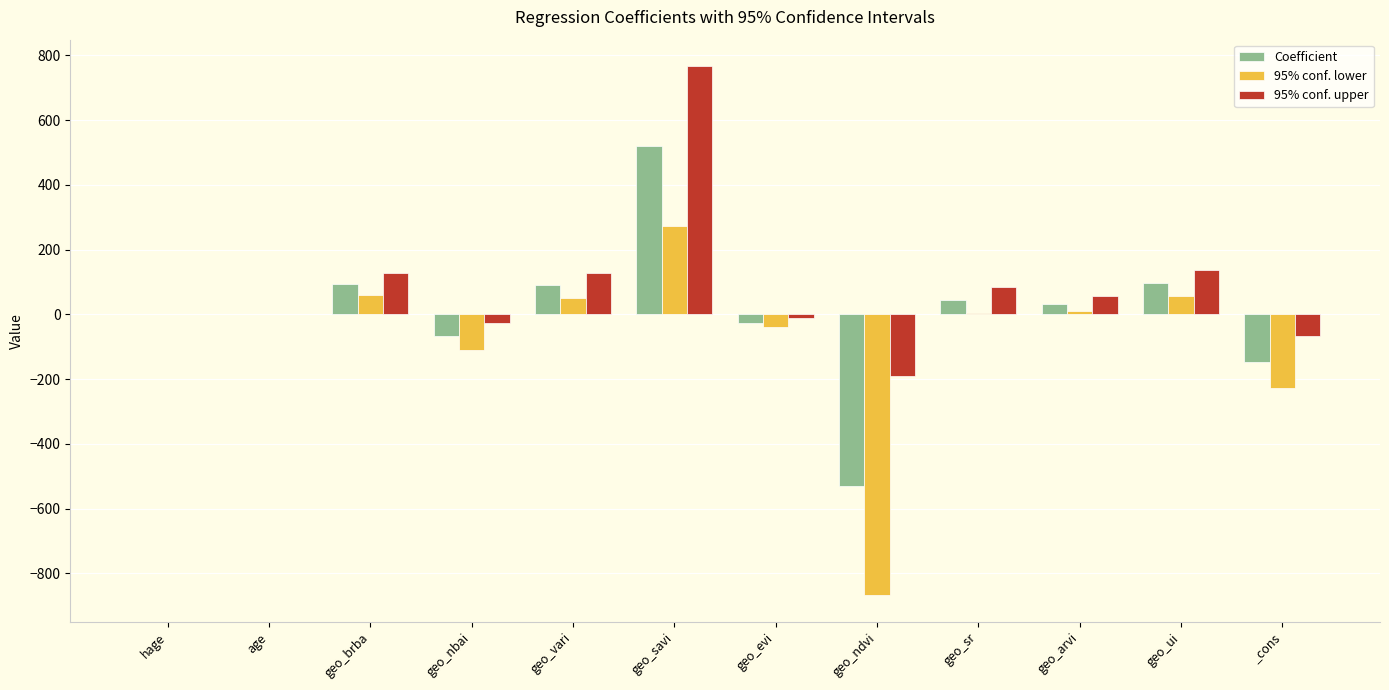

Is it true that 95% conf. upper equals 56.3 at geo_vari?

False